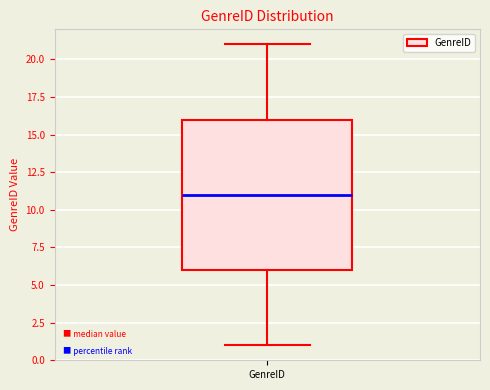

Transcribe this box plot: give where the median line is, the range the box spans, and where the two whiskers end, as read against the y-axis. The values are not printed on the chart, so give them approximately, as read against the axis.

median 11, box 6 to 16, whiskers 1 to 21